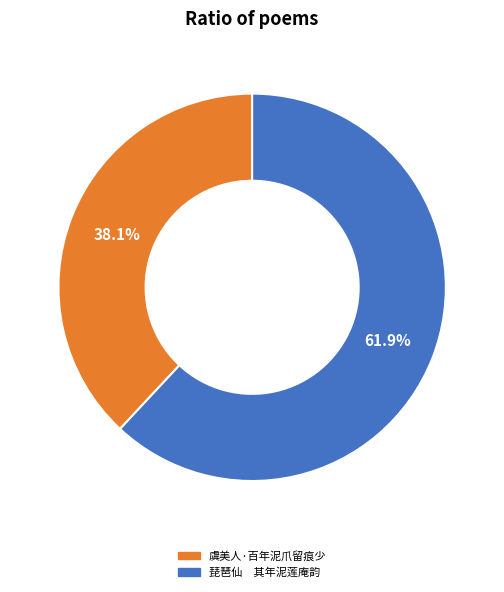

How many segments does this pie chart have?

2